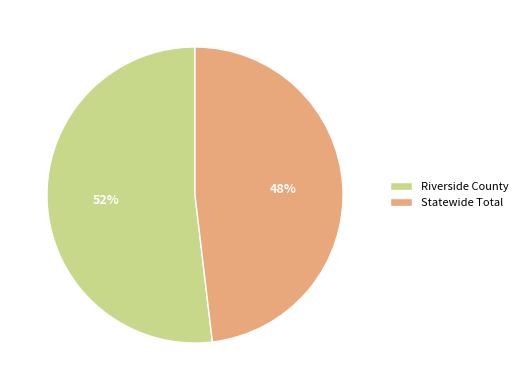

To the nearest percent, what percentage of the pie is Statewide Total?

48%